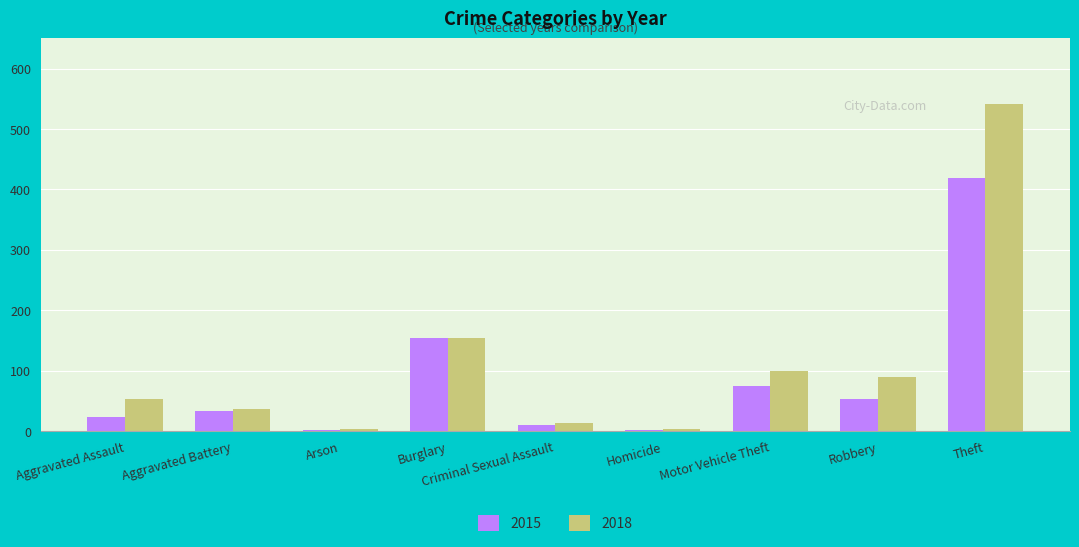

What position from the left is Robbery?

8